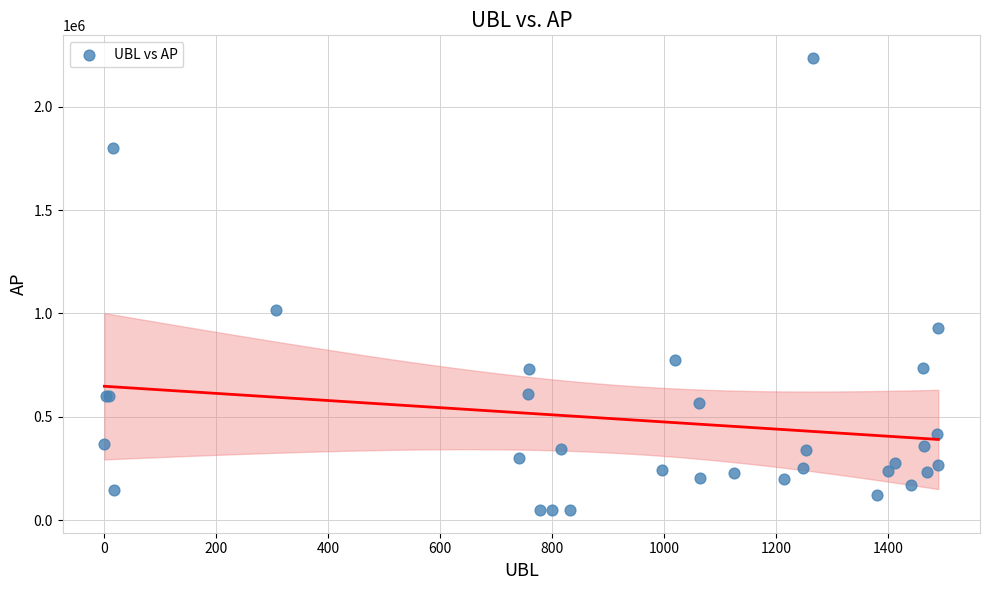

What Y value in the scatter plot is closest to 1142216?

1016196